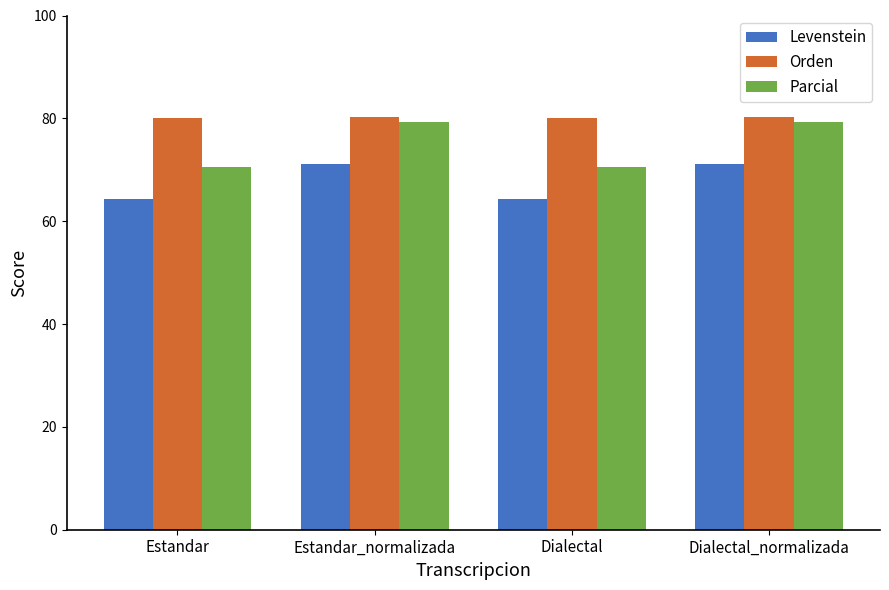

Read the Parcial value at Estandar.

70.5